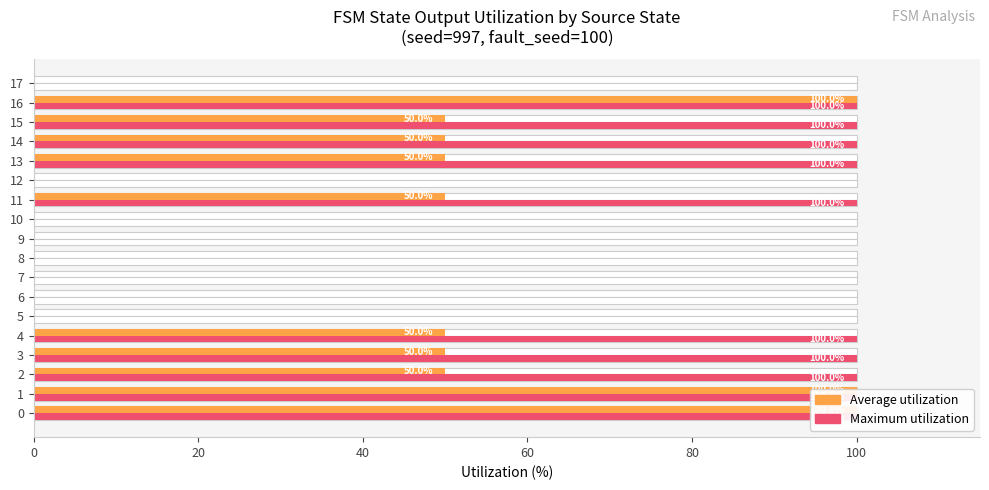

What is the difference between the maximum and minimum values in the Average utilization series?

100